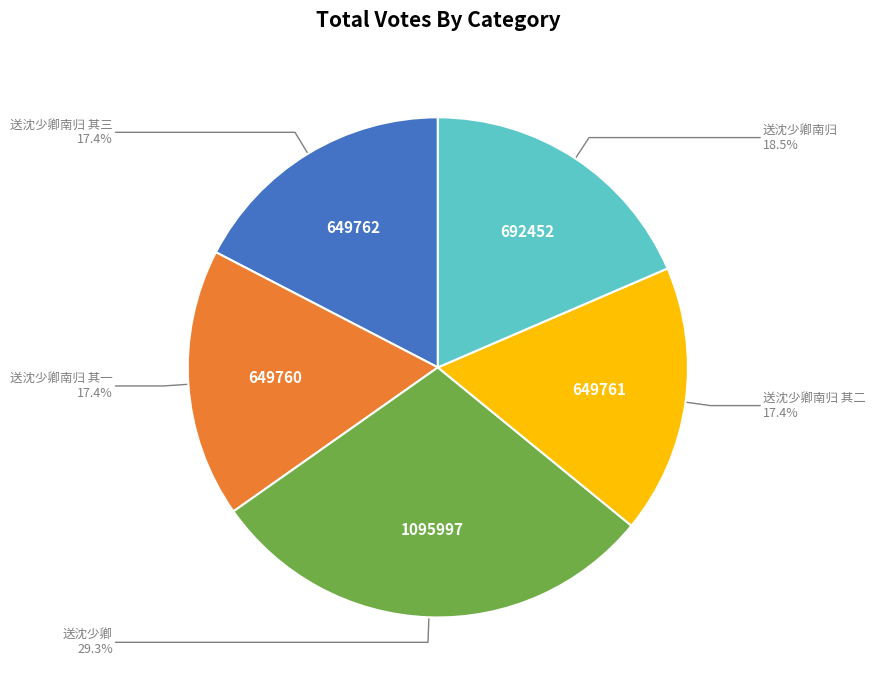

Approximately how many times larger is the value at 送沈少卿 compared to 送沈少卿南归 其三?

1.7